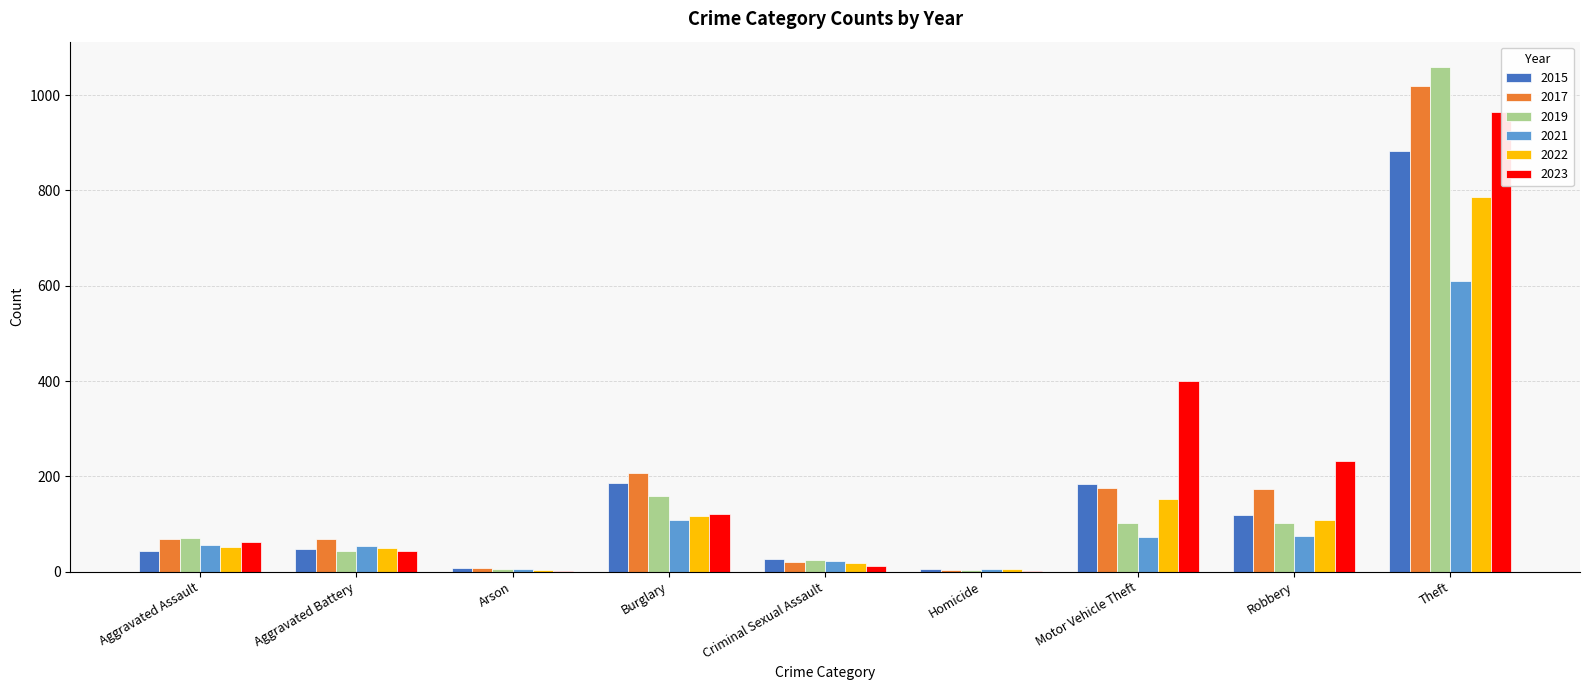

What is the sum of all 2021 values?

1007